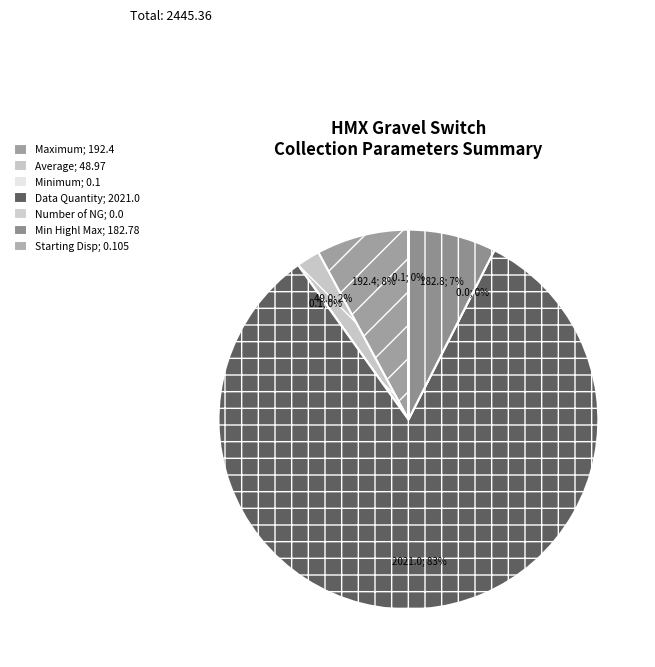

To the nearest percent, what is the average slice percentage?

14%